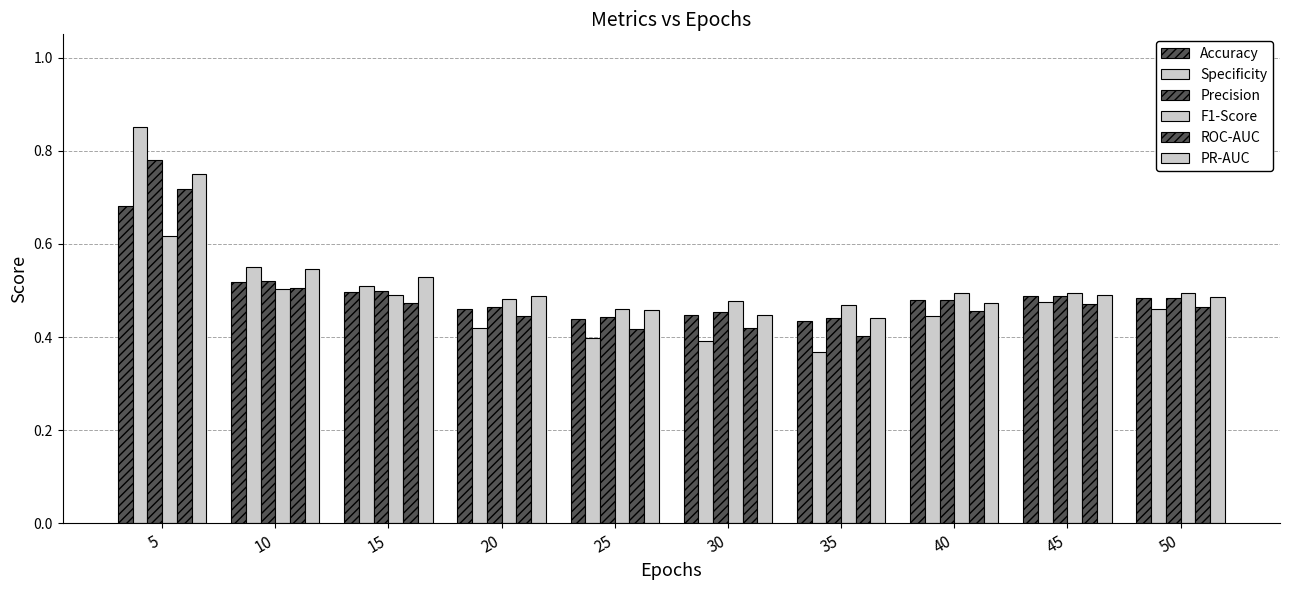

How many distinct data groups are displayed?

6